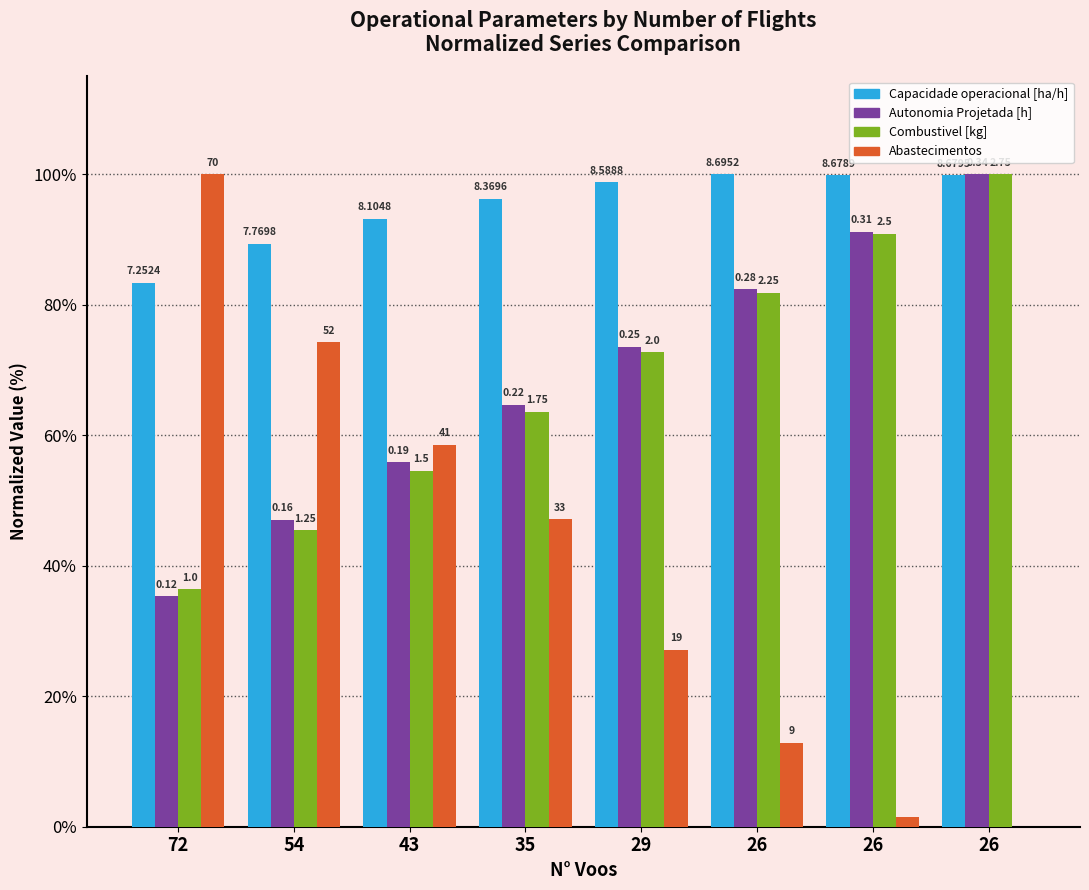

What is the minimum value for Autonomia Projetada [h]?

35.3